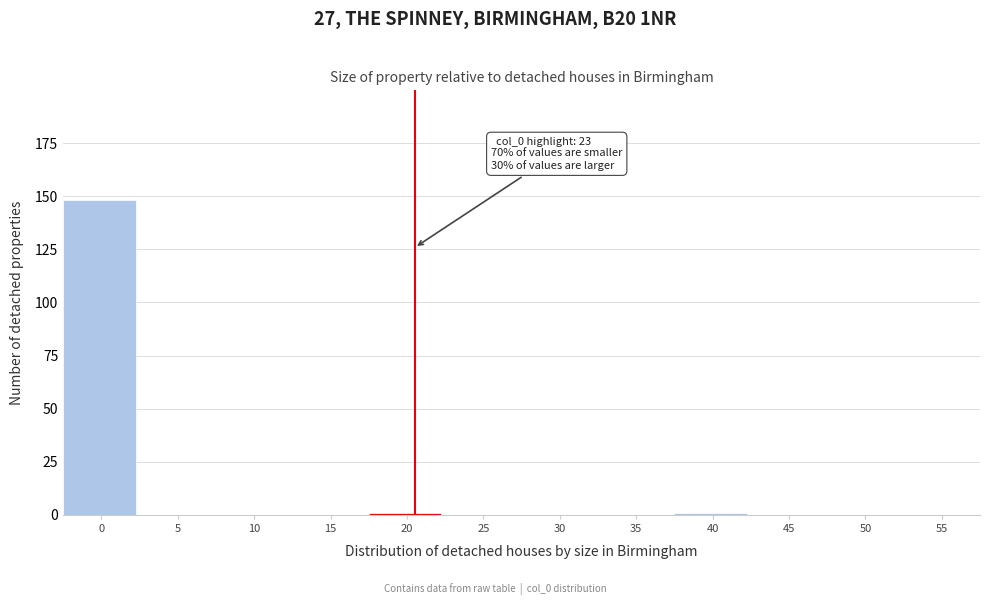

Reading left to right, extract all data points from this chart.

0=148	5=0	10=0	15=0	20=1	25=0	30=0	35=0	40=1	45=0	50=0	55=0